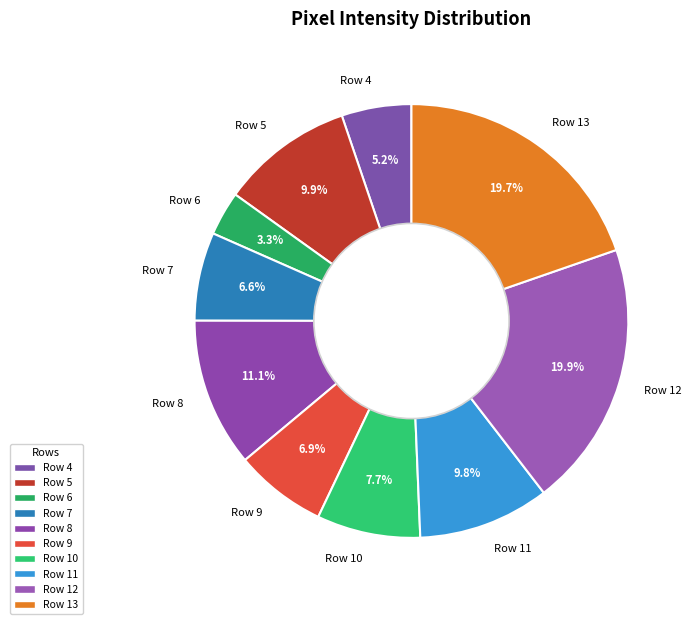

How much of the chart is everything except Row 11?

90.2%